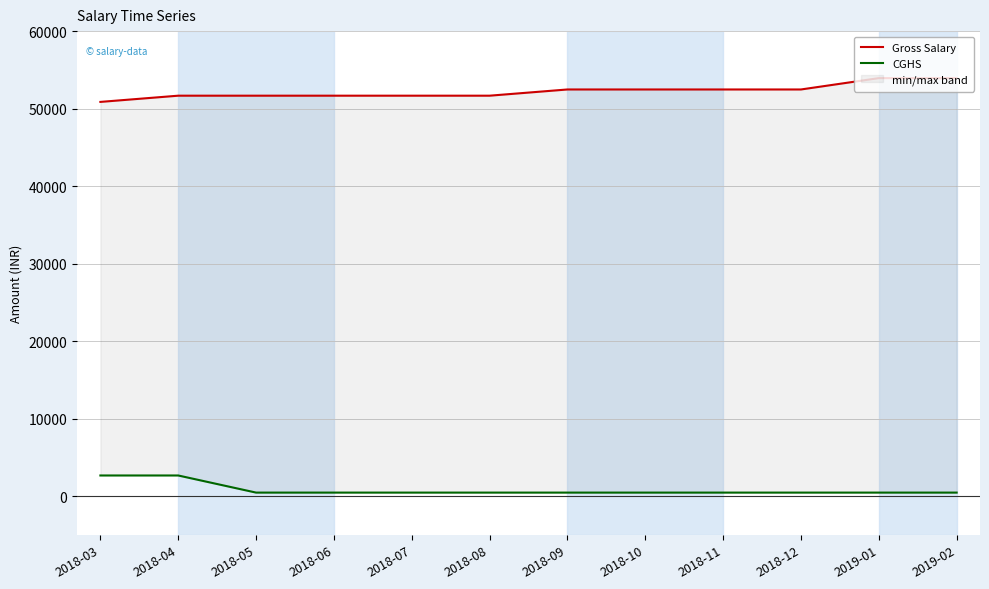

What is the greatest value displayed?

53932